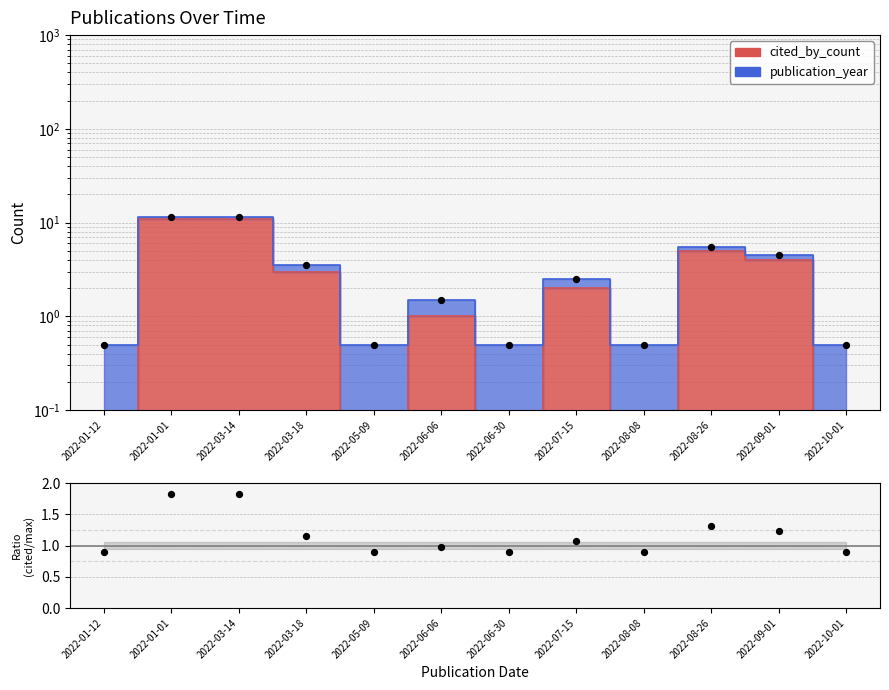

What is the ratio of the value at 2022-08-26 to the value at 2022-03-14?

0.7